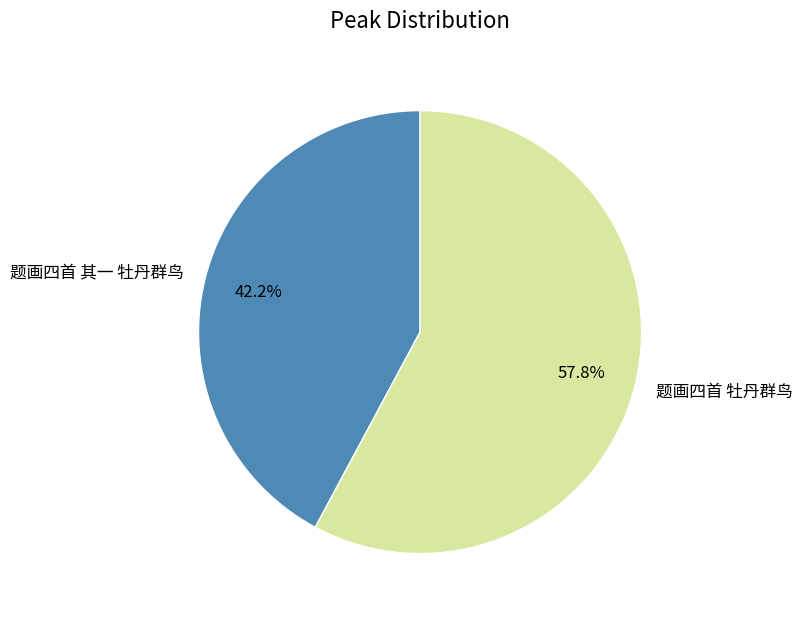

Is there any slice that represents more than half of the pie?

Yes